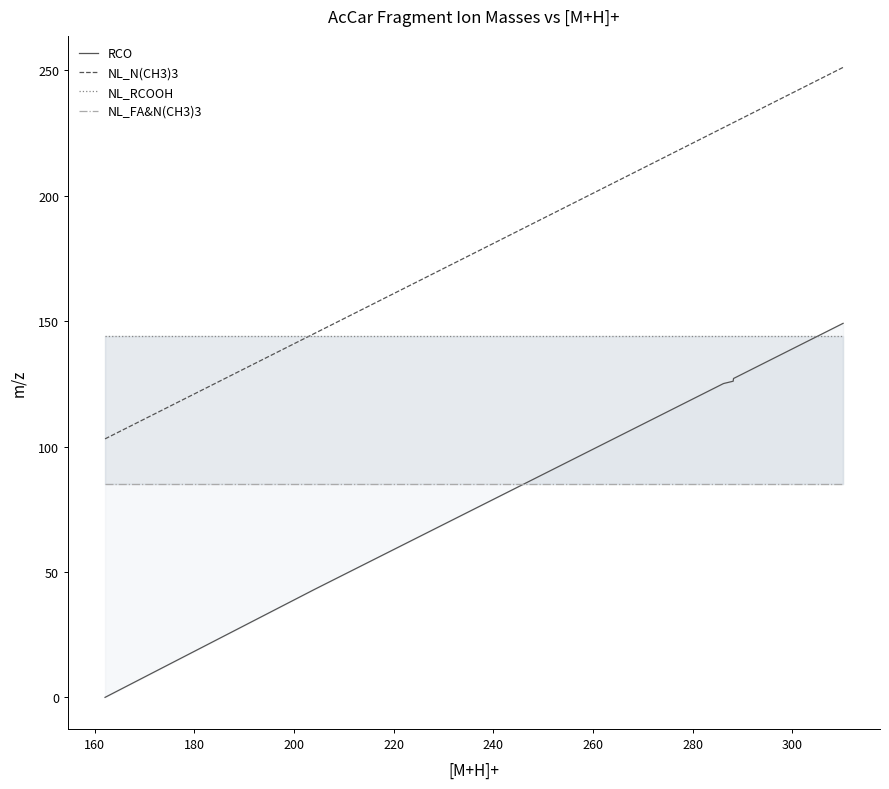

Is this an area chart (filled region under the line)?

No